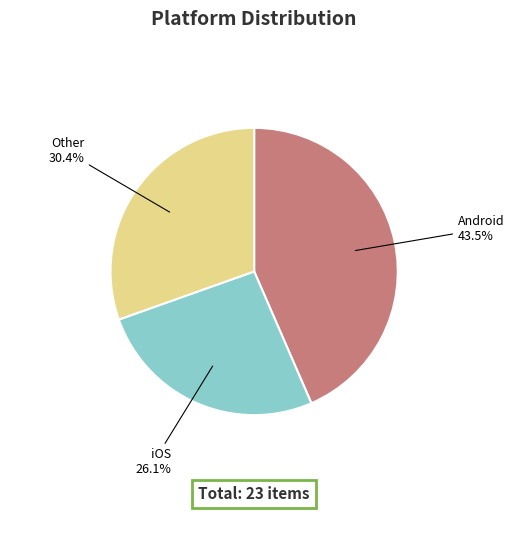

How many slices are in this pie chart?

3